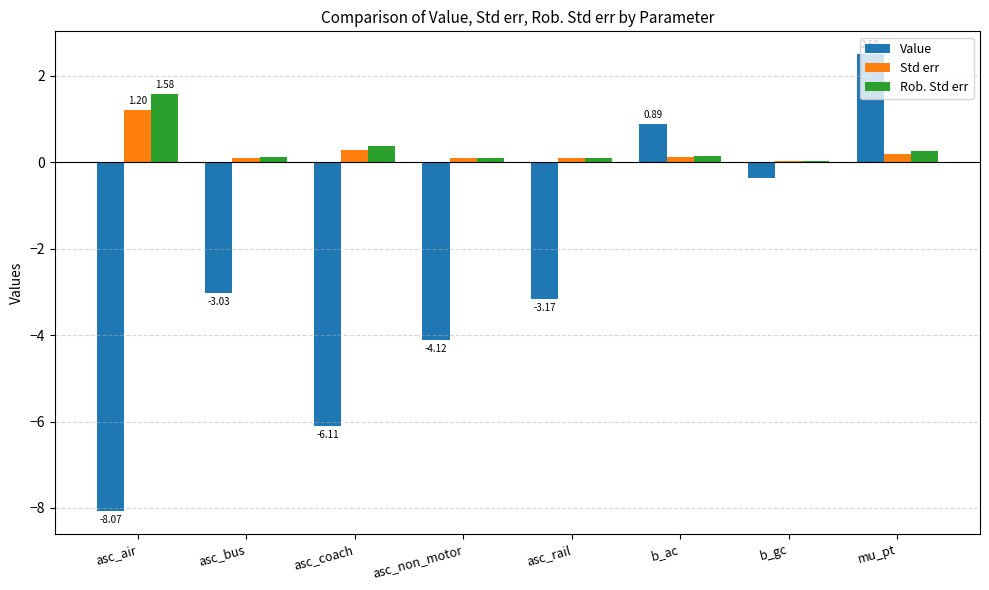

Which category has the highest value in the Value series?

mu_pt